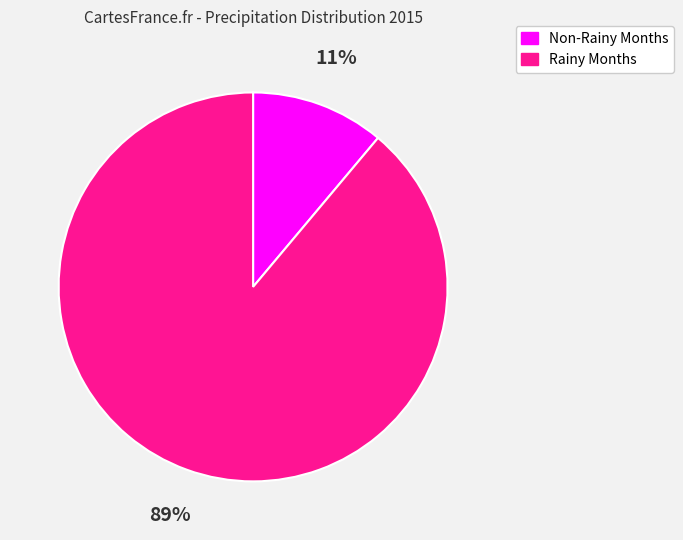

How many slices are in this pie chart?

2